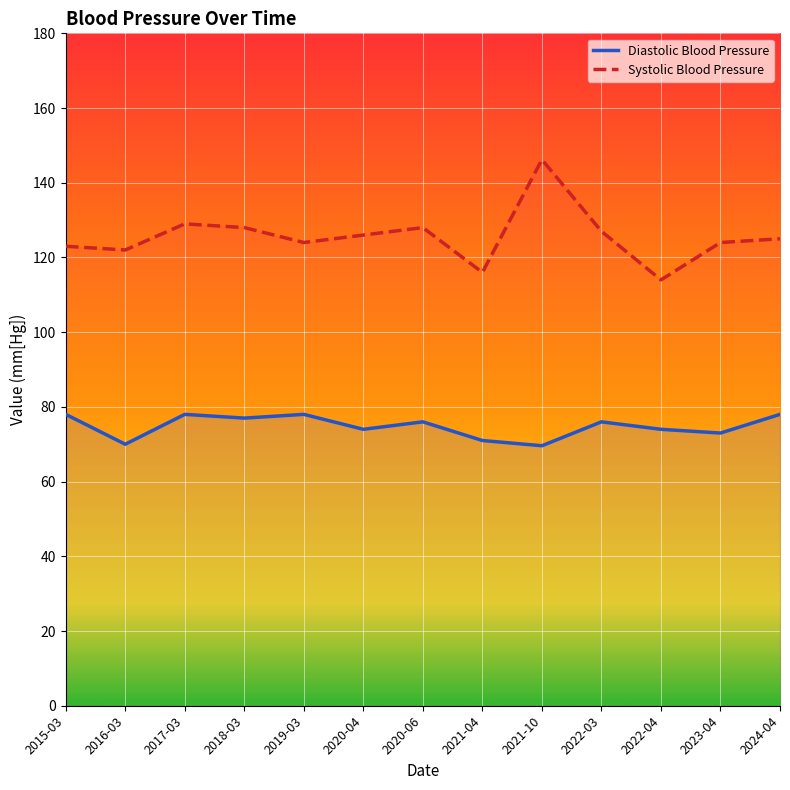

What is the difference between the Diastolic Blood Pressure values at 2020-06 and 2017-03?

2.0